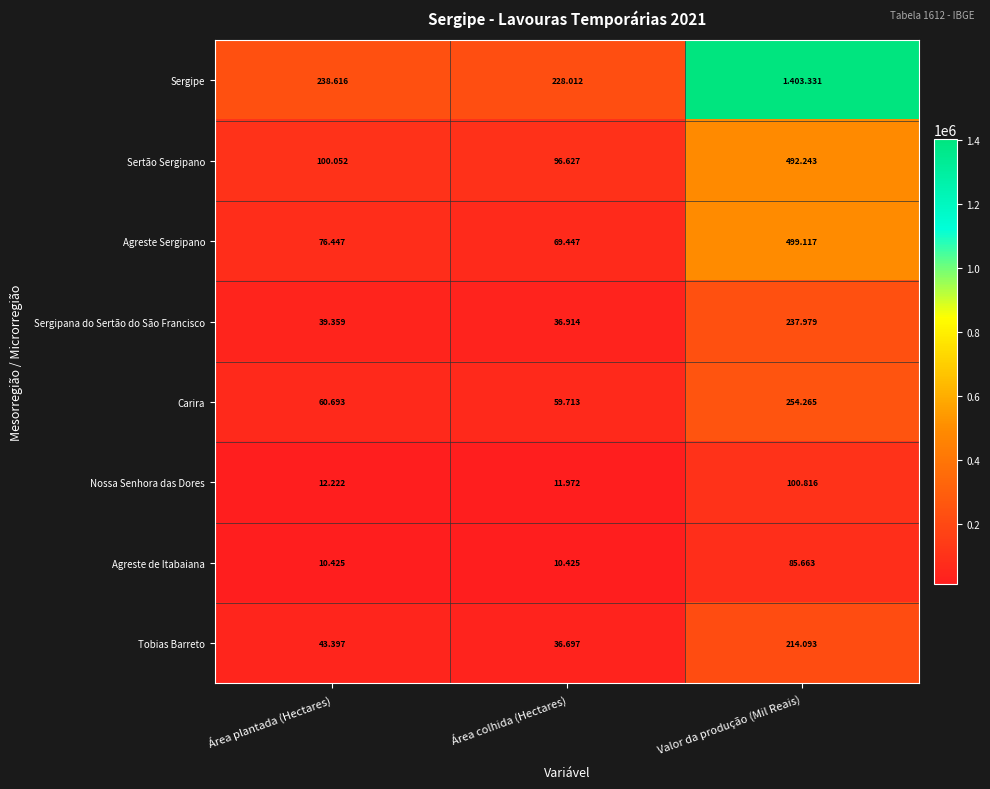

Rank the series at Área plantada (Hectares) from highest to lowest value.

Sergipe, Sertão Sergipano, Agreste Sergipano, Carira, Tobias Barreto, Sergipana do Sertão do São Francisco, Nossa Senhora das Dores, Agreste de Itabaiana